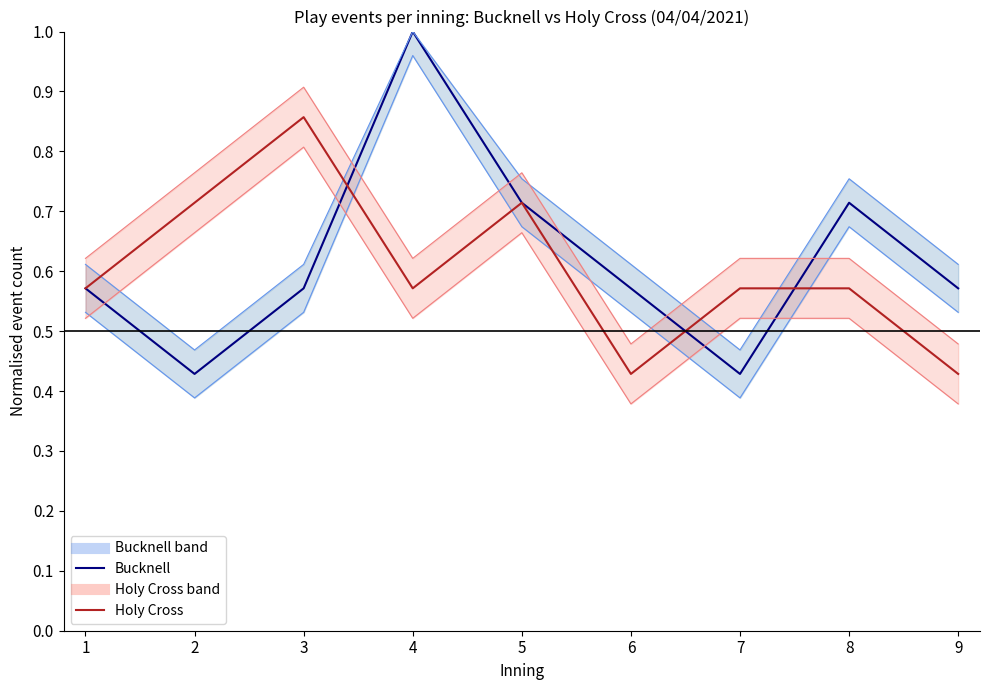

At which label is Holy Cross (lower) closest to 0?

6